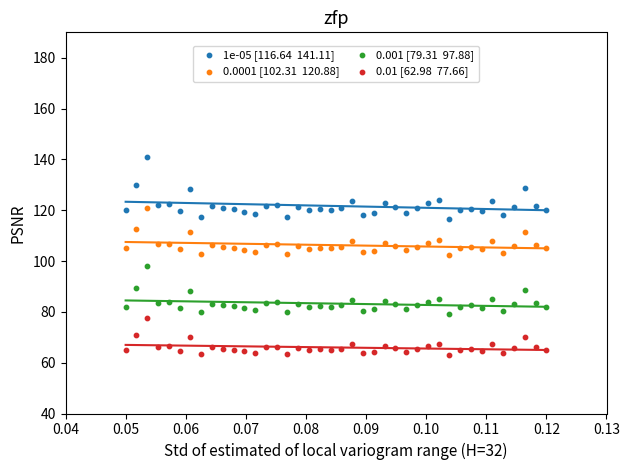

Across all data points, what is the range of Y values (max minus min)?

78.1